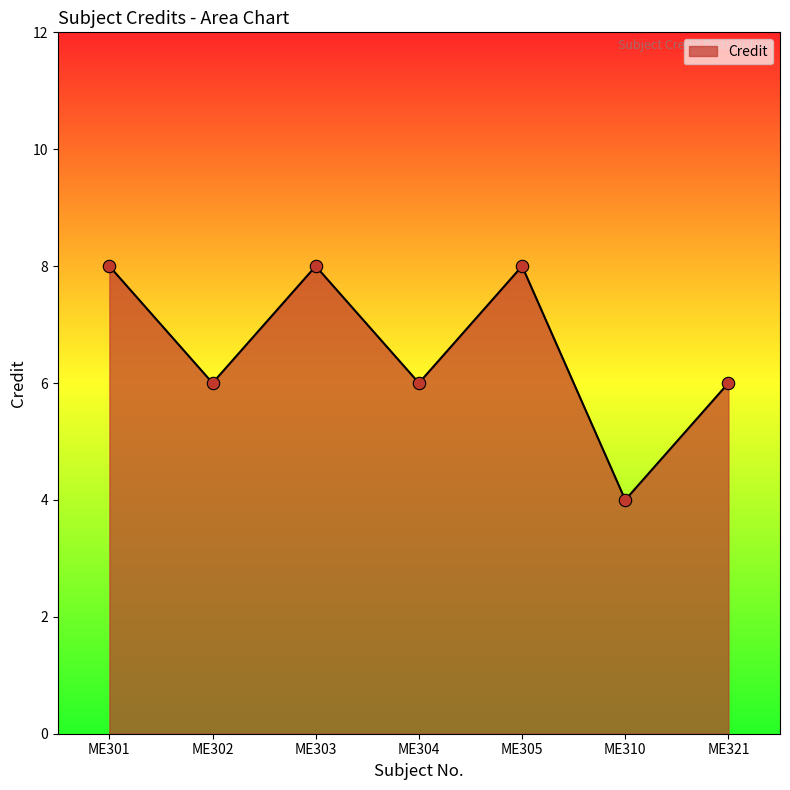

Which has a higher value, ME305 or ME321?

ME305